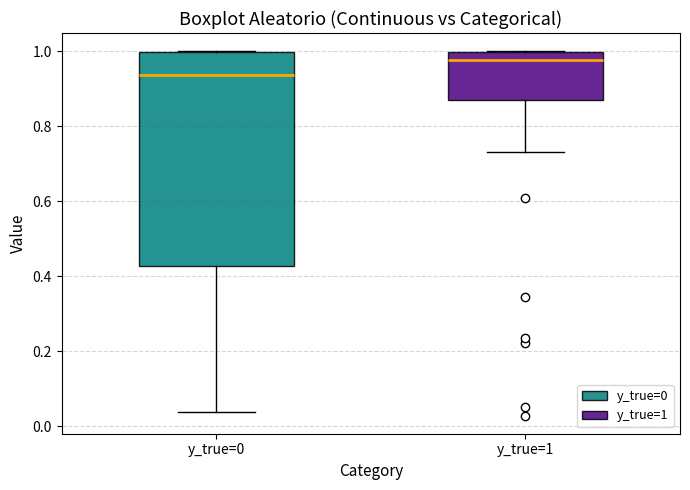

Which box's median line is the lowest?

y_true=0